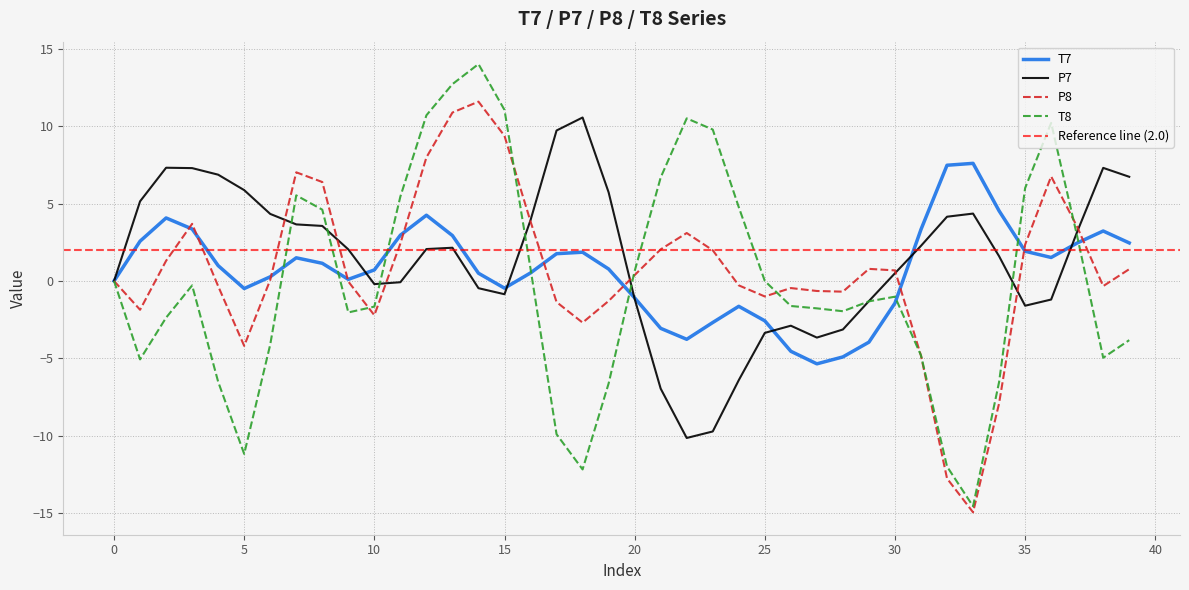

Which series ends up on top after the final intersection of T7 and P7?

P7